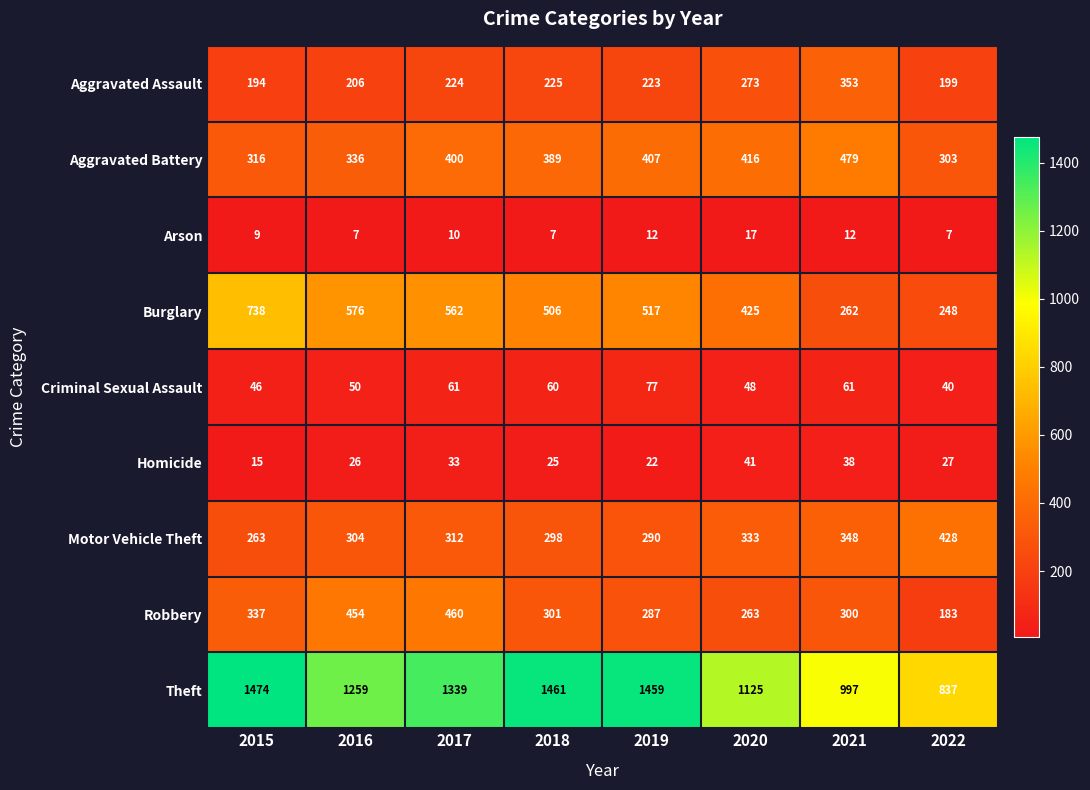

What is the minimum value for Robbery?

183